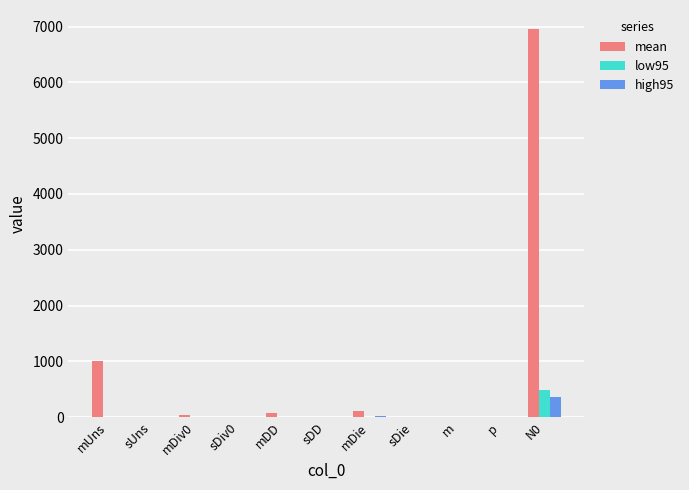

True or false: low95 has a value of 479.7 at N0.

True